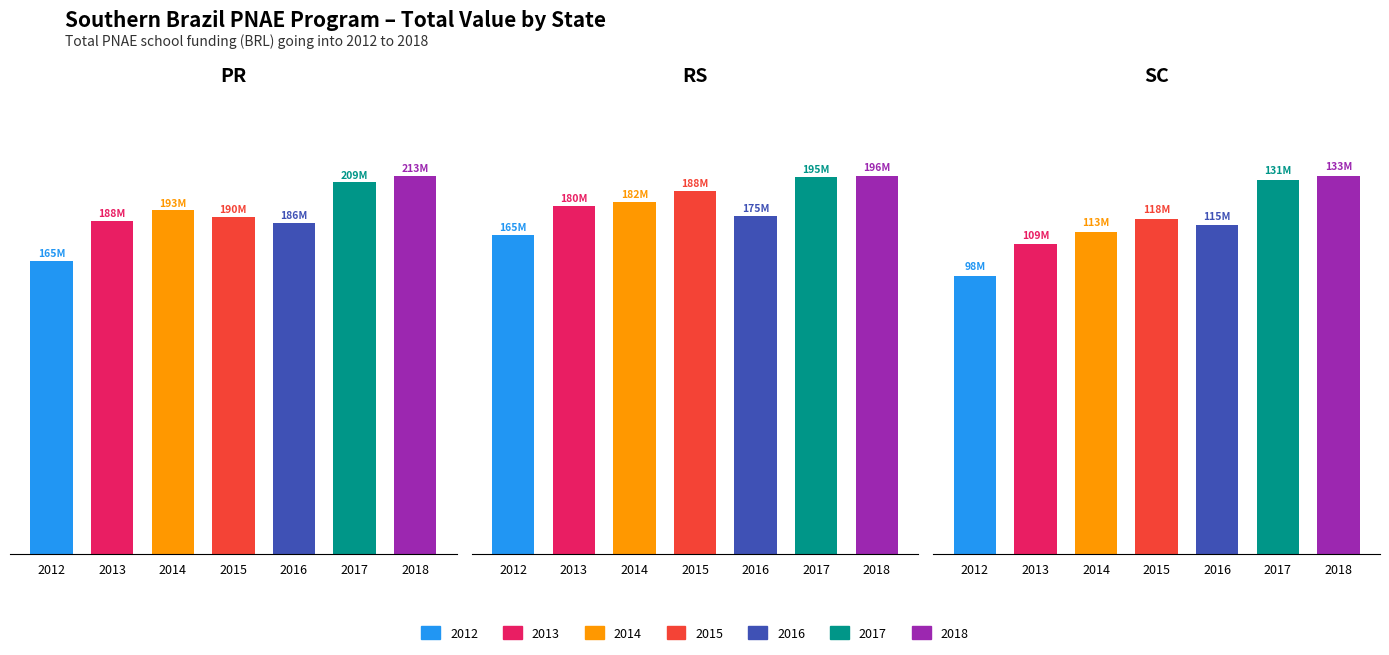

At which category is the sum across all series the highest?

2018